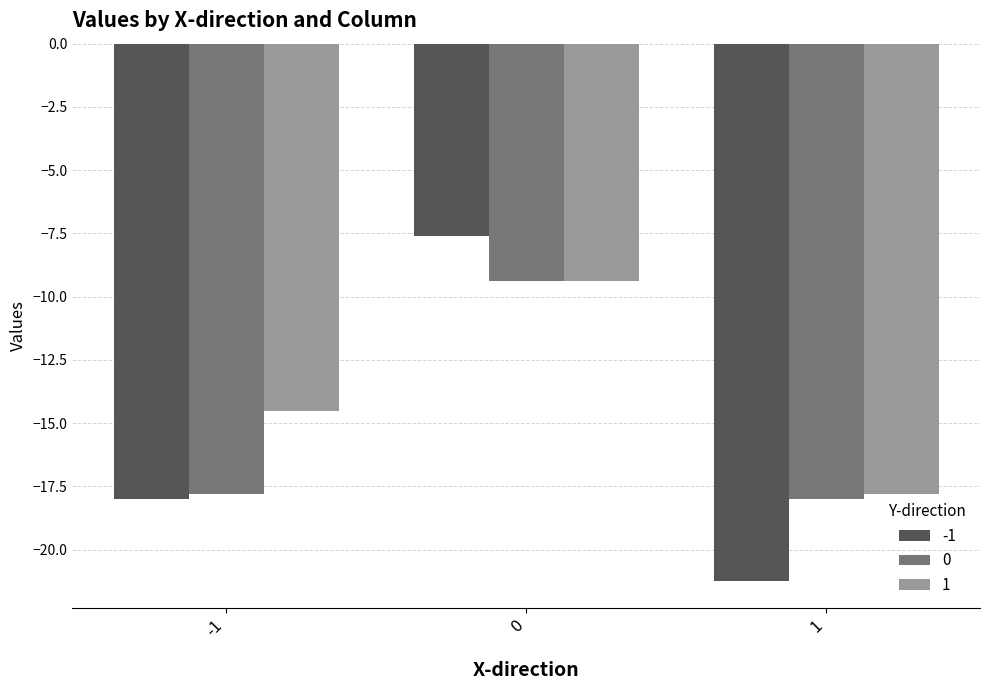

How many data points in 0 are above -17?

1